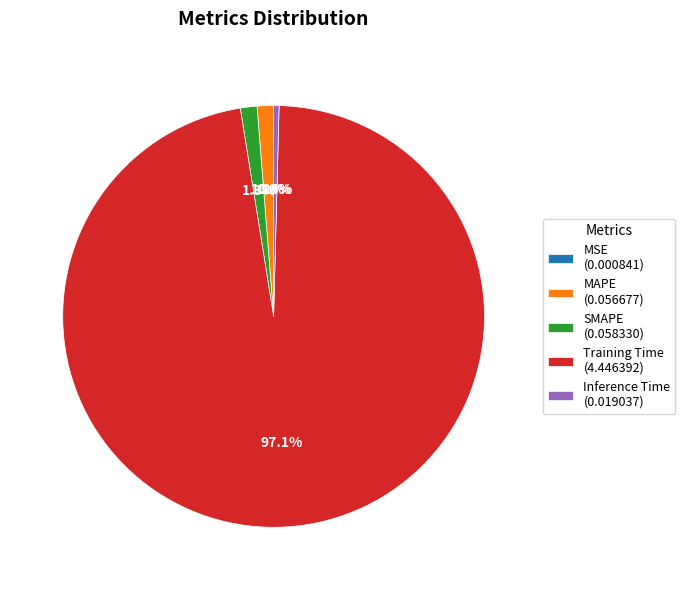

To the nearest percent, what portion does Training Time represent?

97%